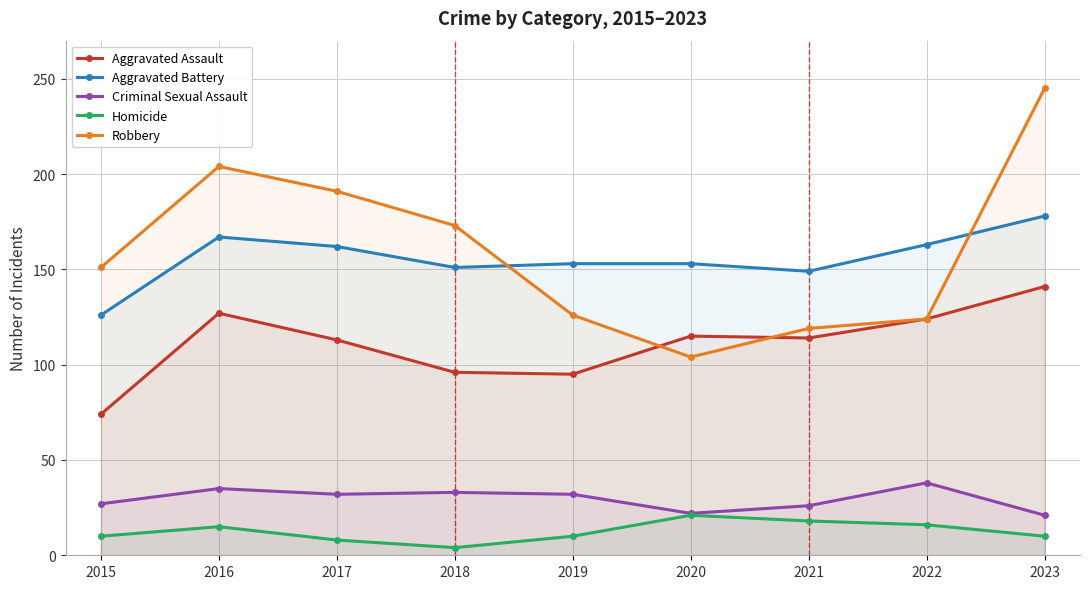

What value does the Homicide series have at 2023?

10